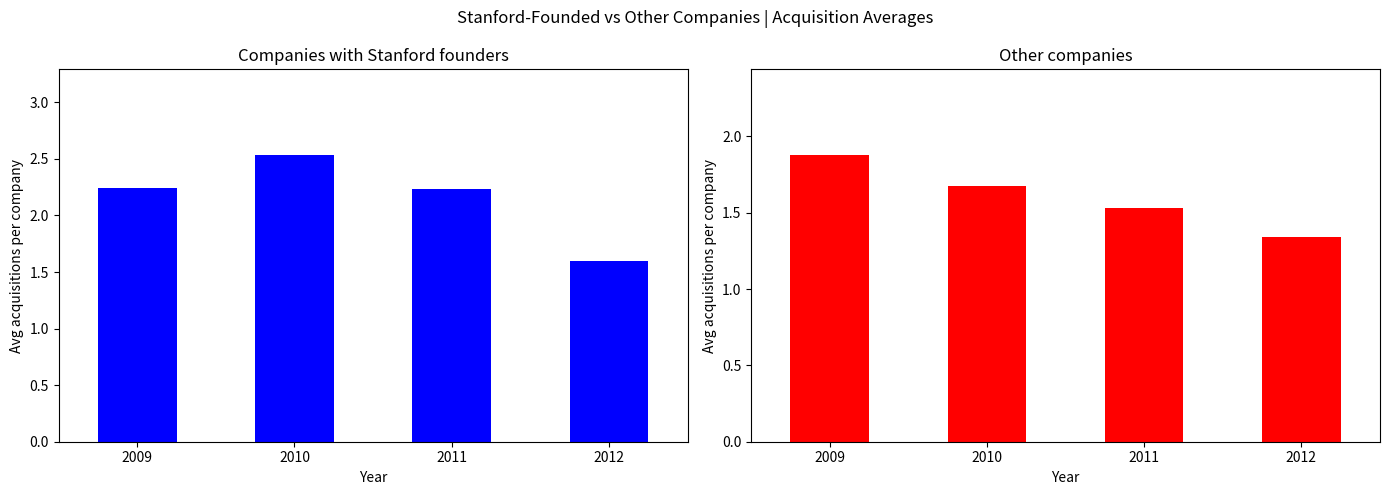

How many bars are there in each group?

2